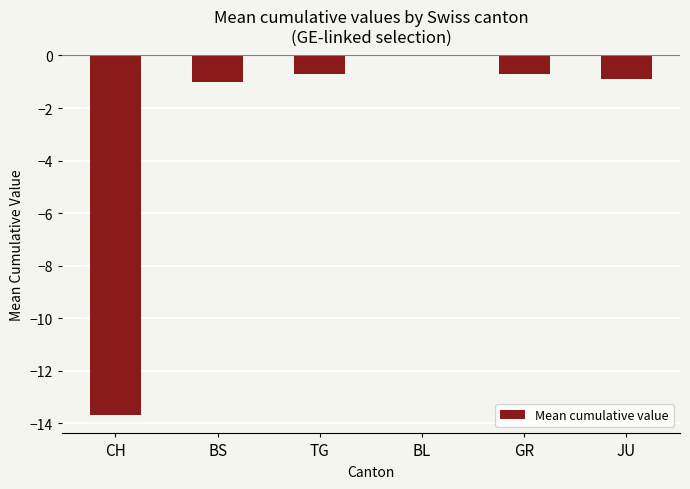

Which has a higher value, BS or TG?

TG